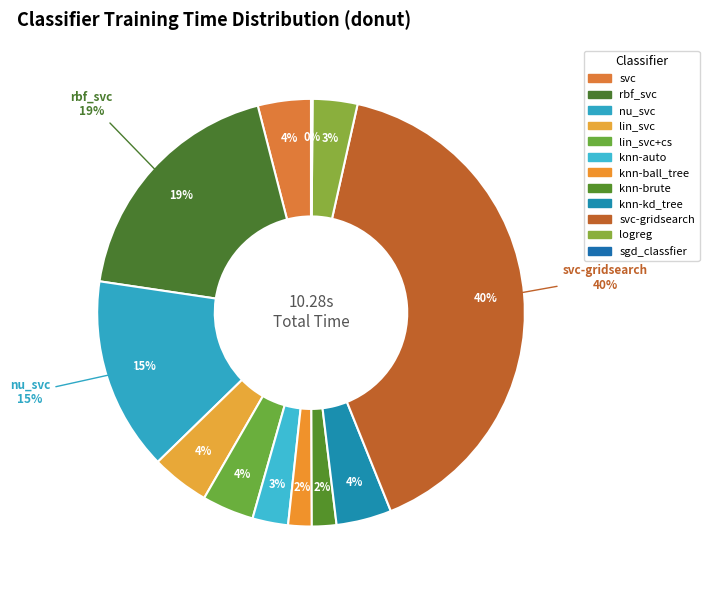

Combined, do nu_svc and svc-gridsearch account for over 50%?

Yes